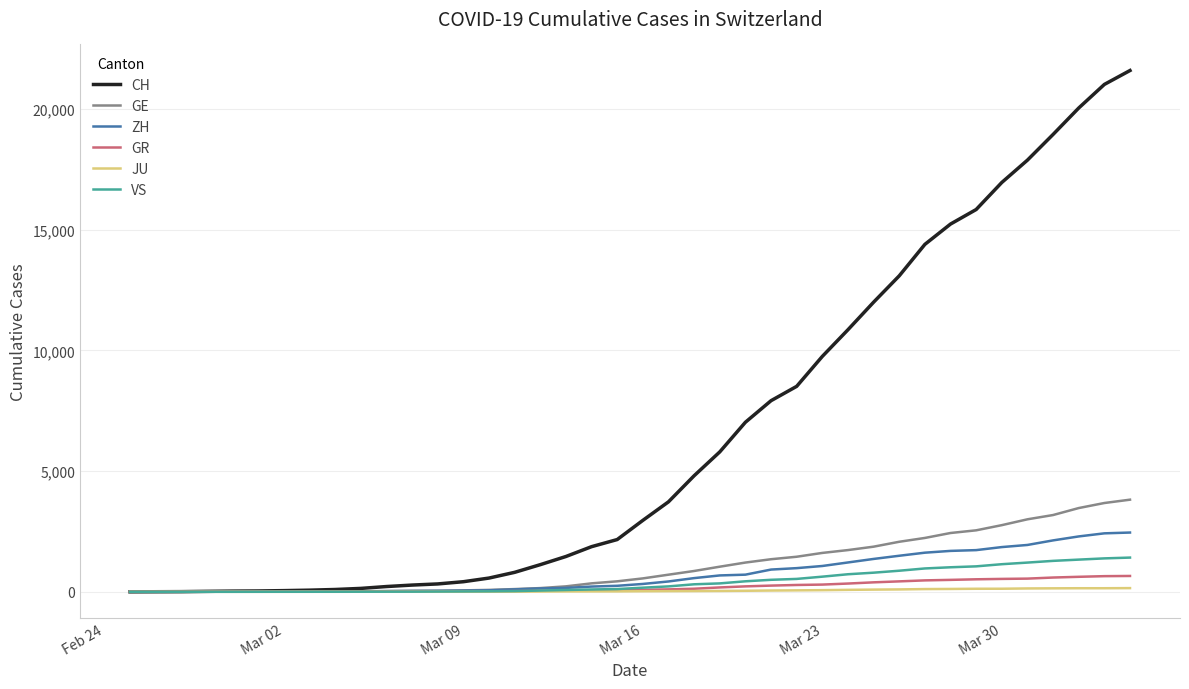

Rank the series by their maximum value, from lowest to highest.

JU, GR, VS, ZH, GE, CH